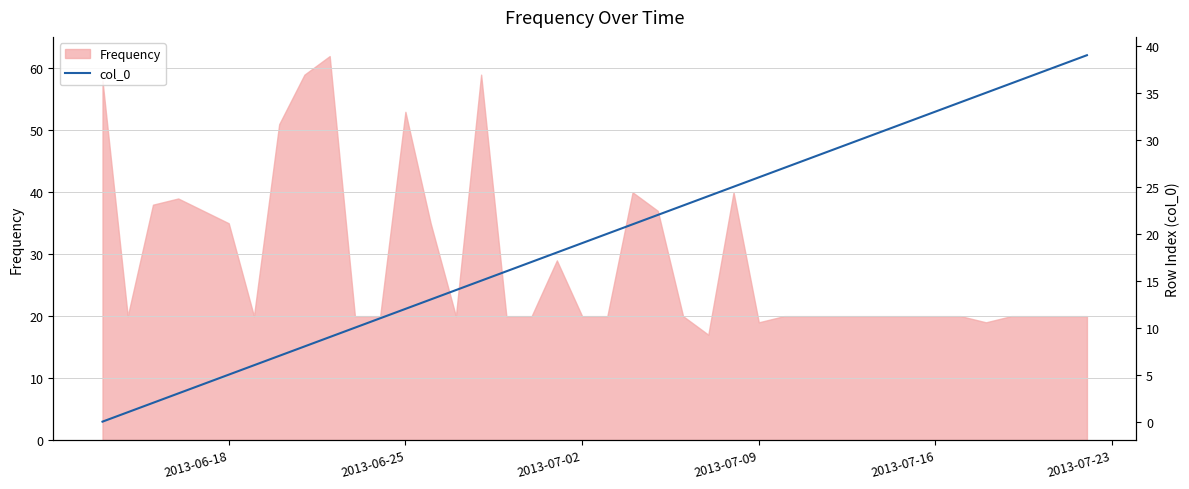

Reading left to right, list all the values displayed in this chart.

0	1	2	3	4	5	6	7	8	9	10	11	12	13	14	15	16	17	18	19	20	21	22	23	24	25	26	27	28	29	30	31	32	33	34	35	36	37	38	39